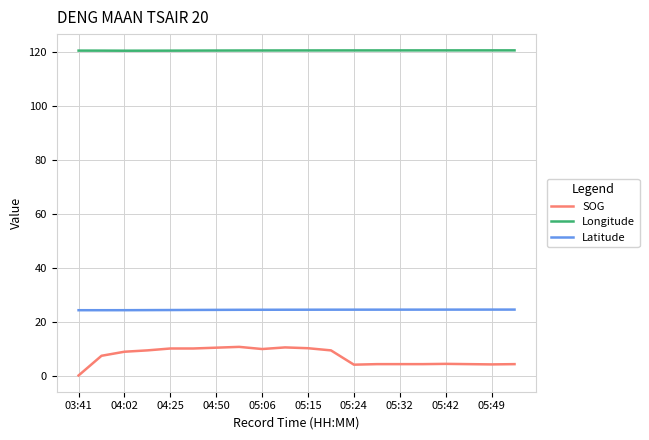

List the series in order of their overall mean, highest first.

Longitude, Latitude, SOG